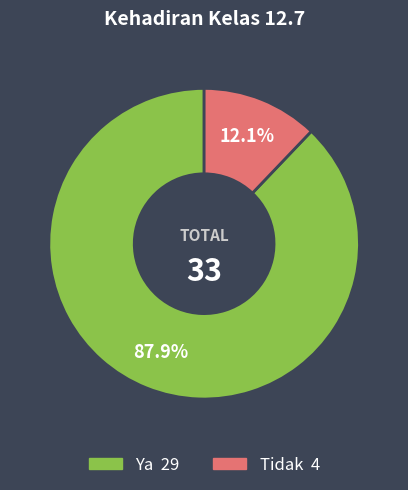

Is it true that Ya is 82% of the pie?

False